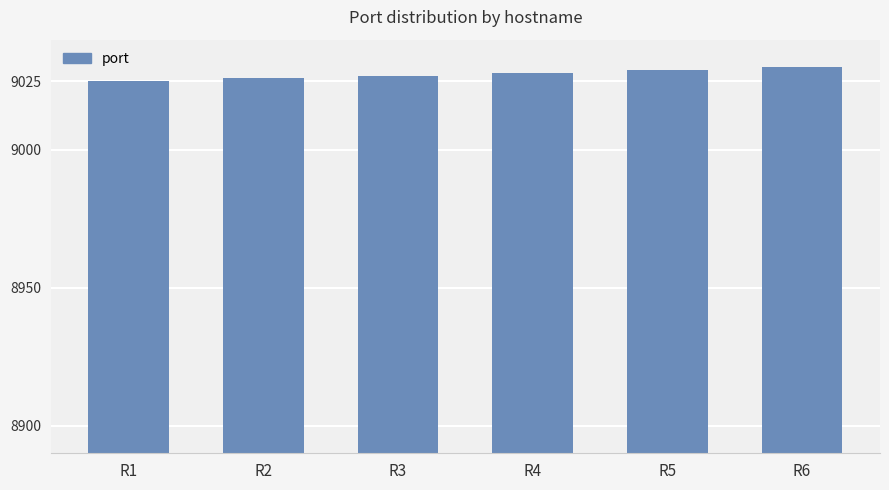

What is the greatest value displayed?

9030